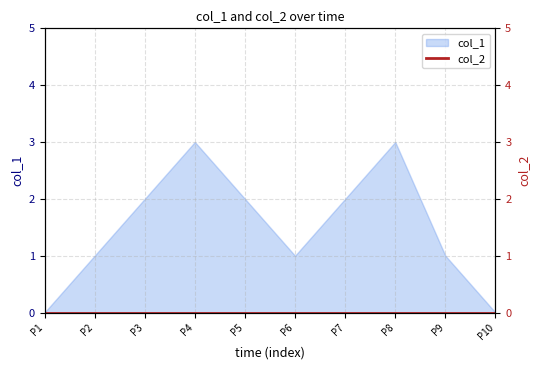

How many interior local valleys (lower than both neighbors) does the data have?

1